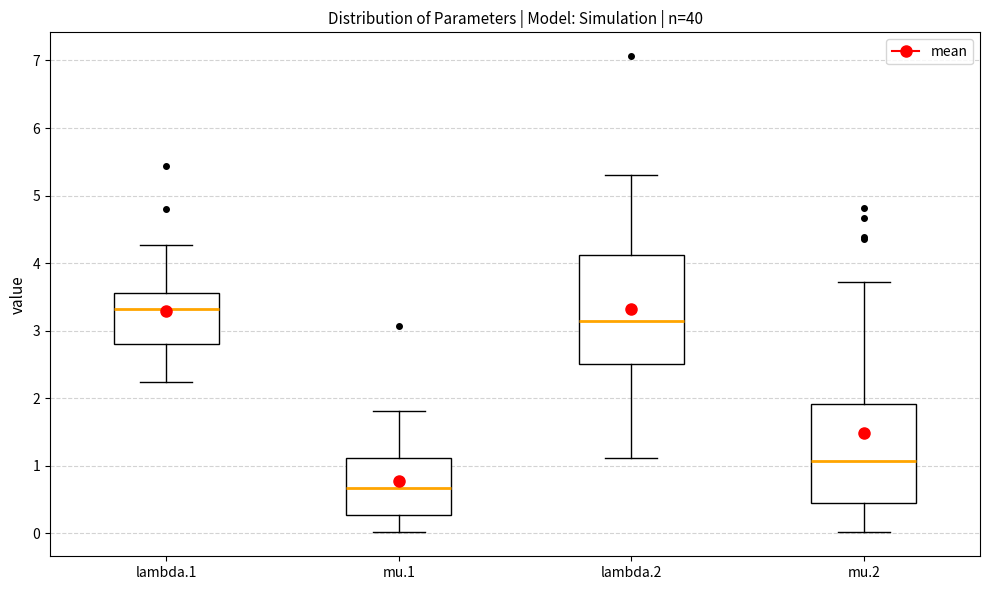

Which box has the highest median line?

lambda.1